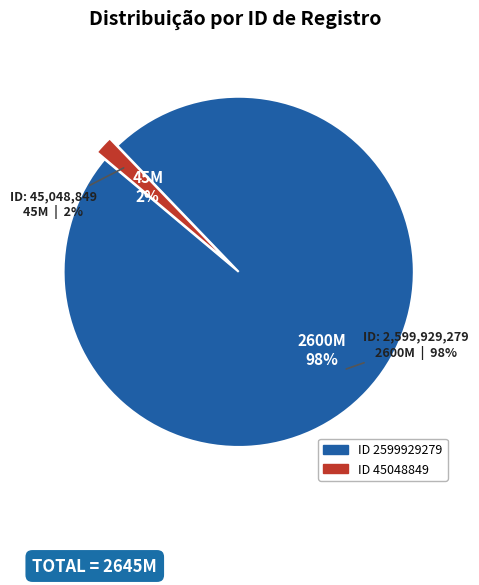

What percentage is the 2599929279 slice, to the nearest percent?

98%